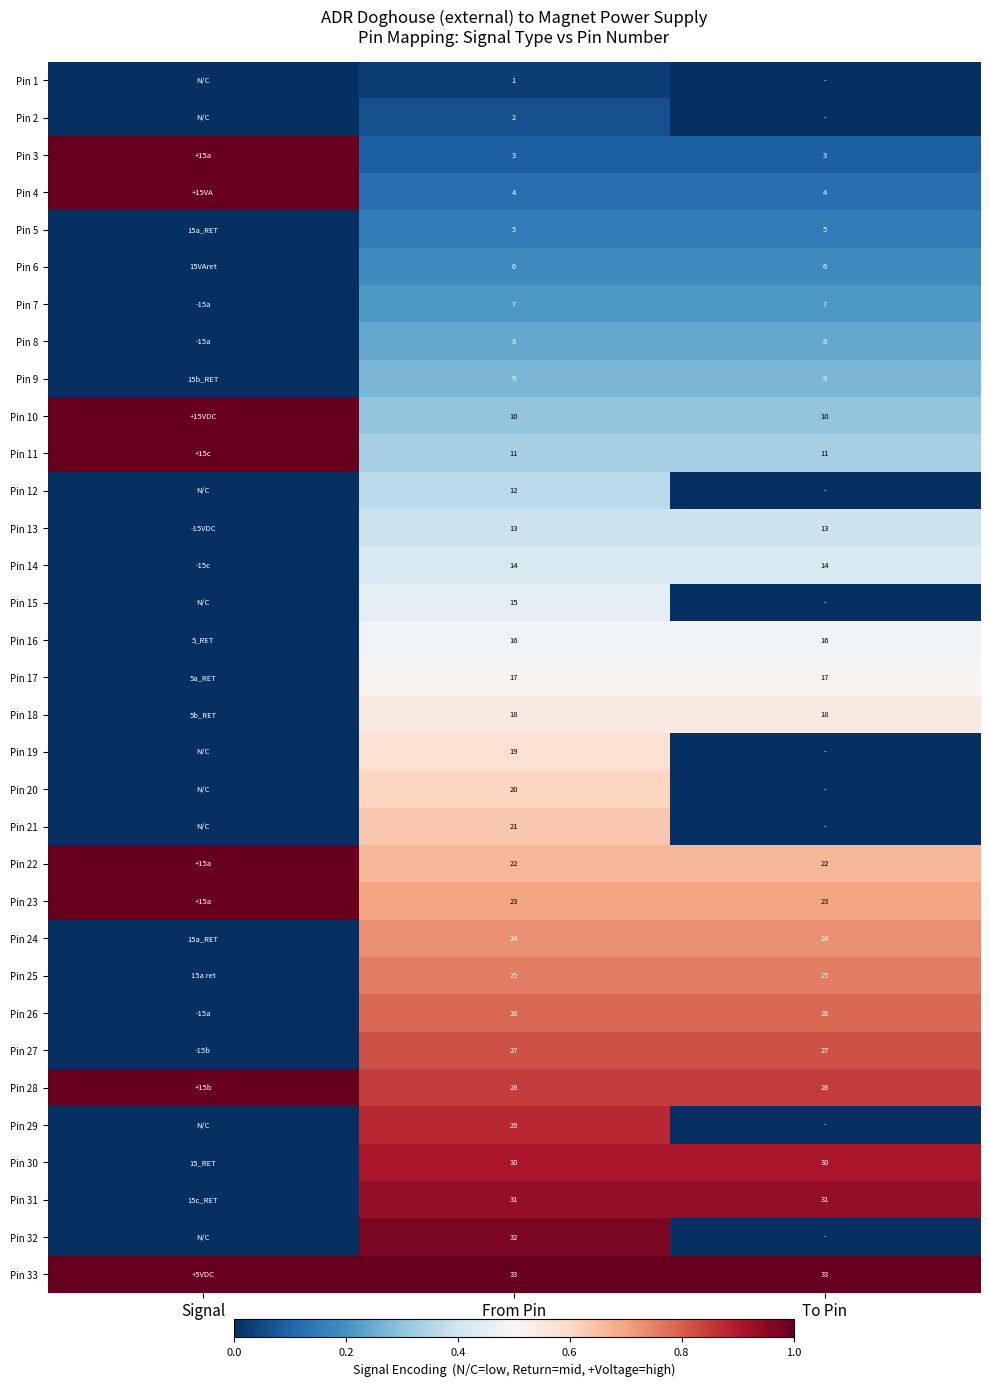

The Pin 25 series shows 0.3 at From Pin. True or false?

False